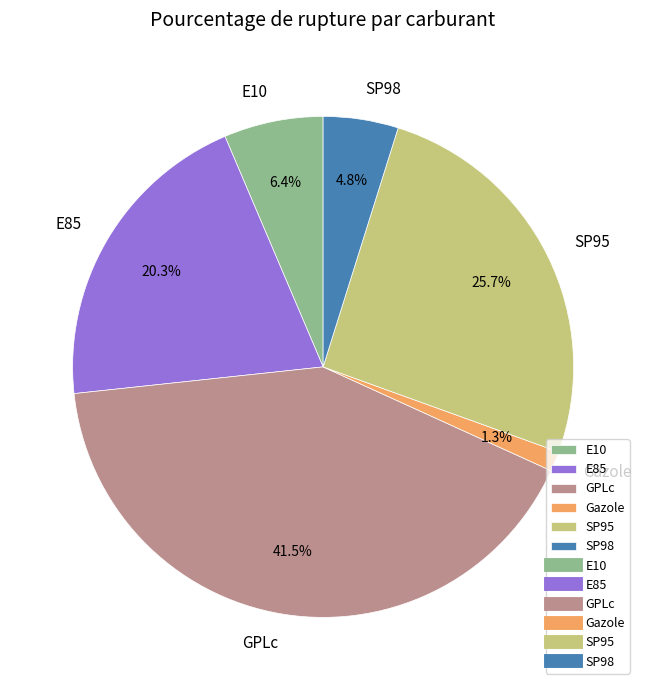

Between GPLc and SP98, which is larger?

GPLc